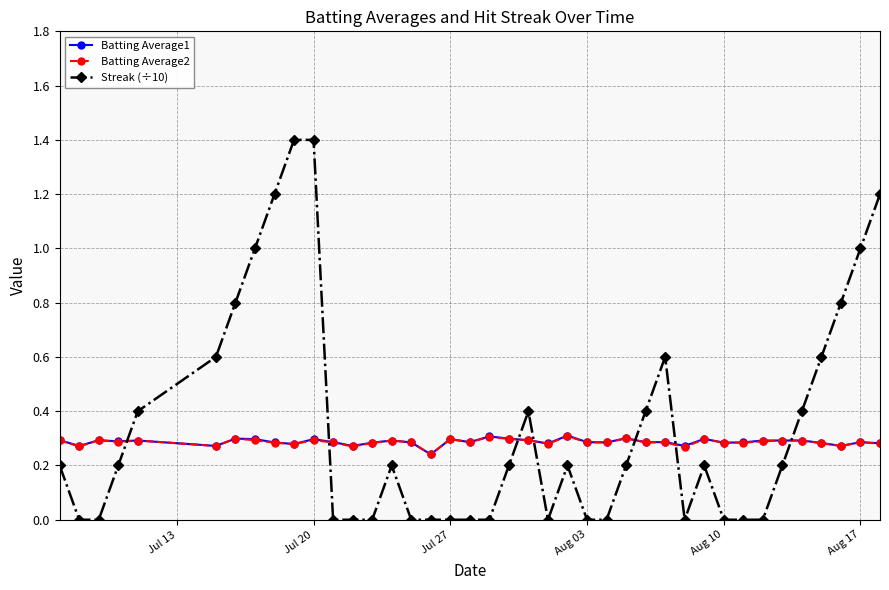

What is the value of the Streak (÷10) point at the 28th from the left?

0.4